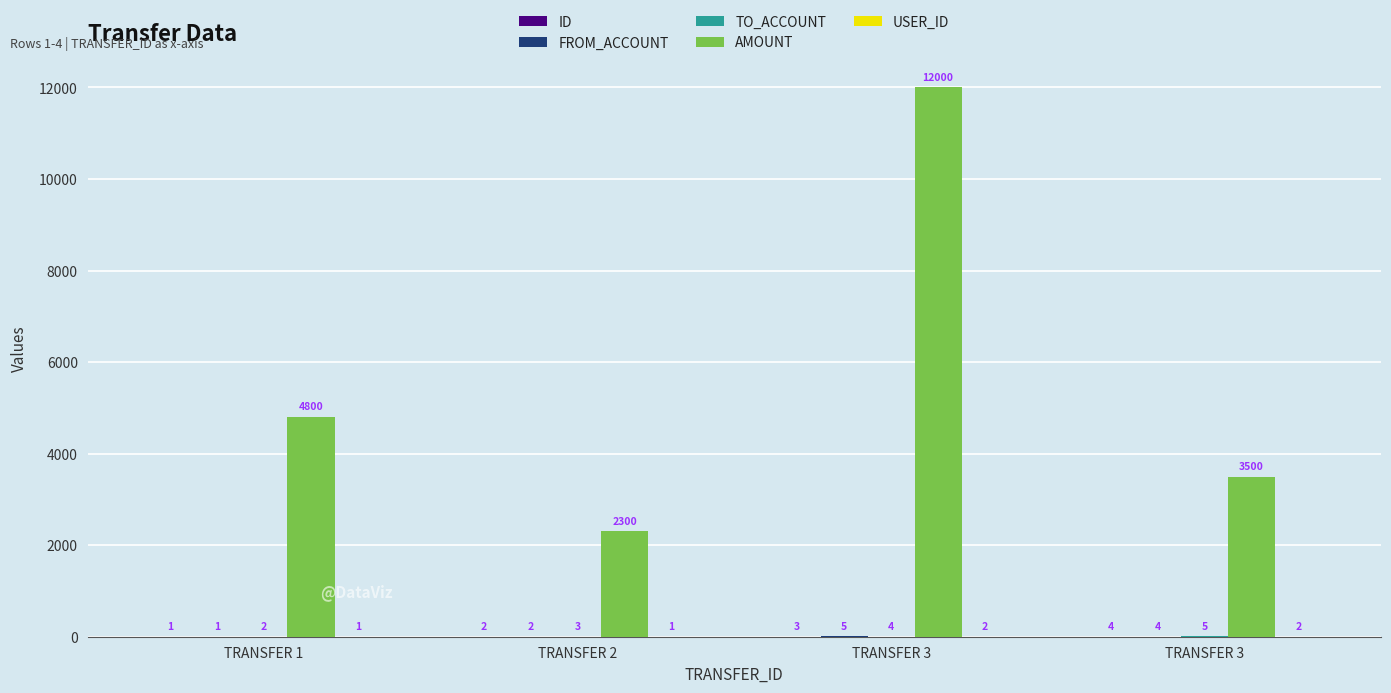

Which category has the lowest value across all series?

TRANSFER 1